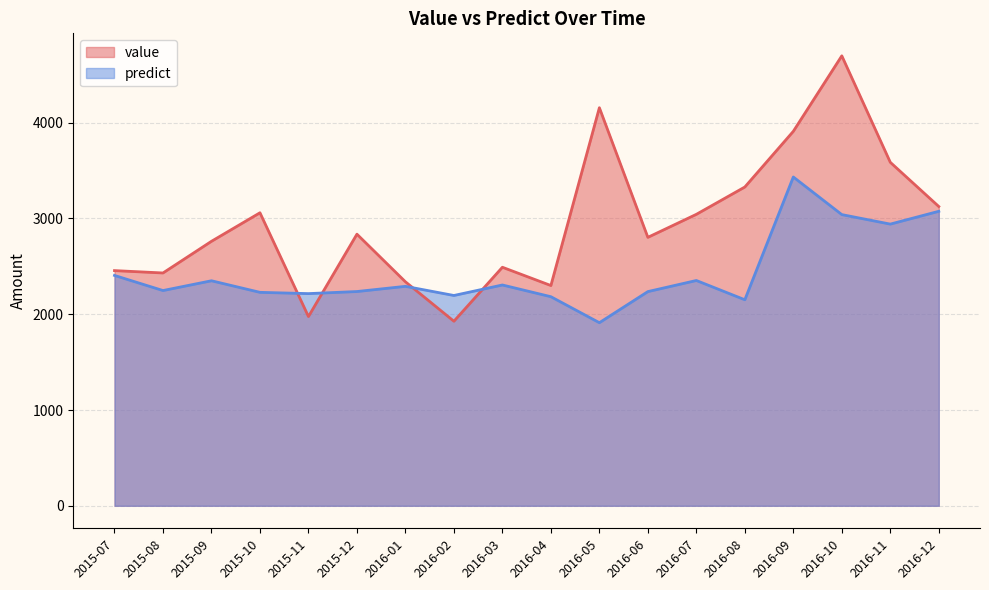

What is the difference between the second highest and second lowest values in the value series?

2180.6